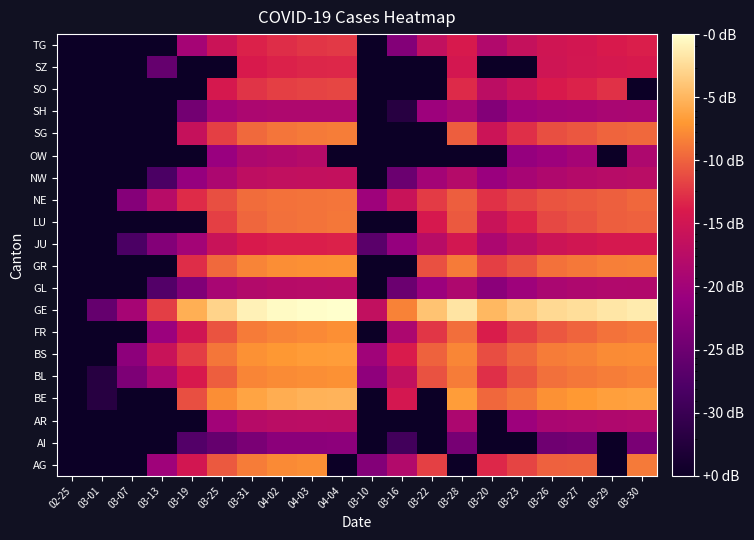

Between 02-25 and 03-25, which is larger?

03-25